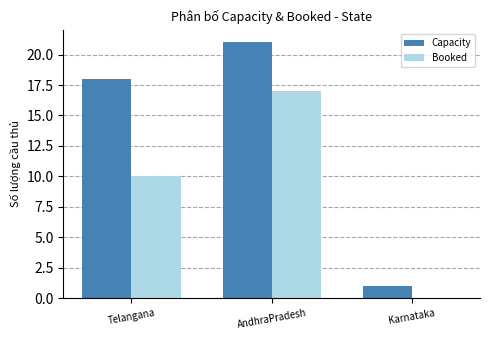

What is the spread (max minus min) of values at Karnataka?

1